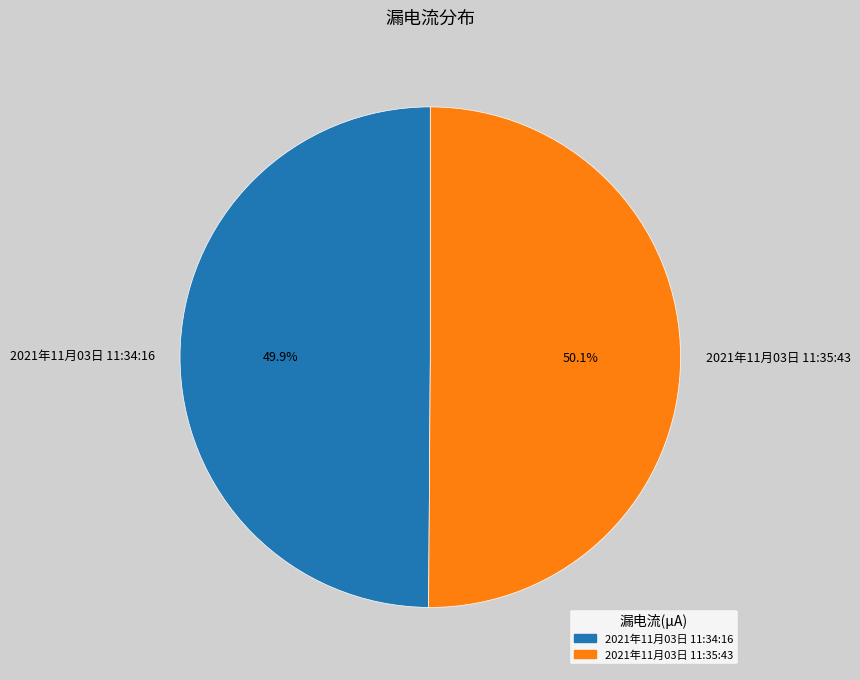

How many slices are in this pie chart?

2